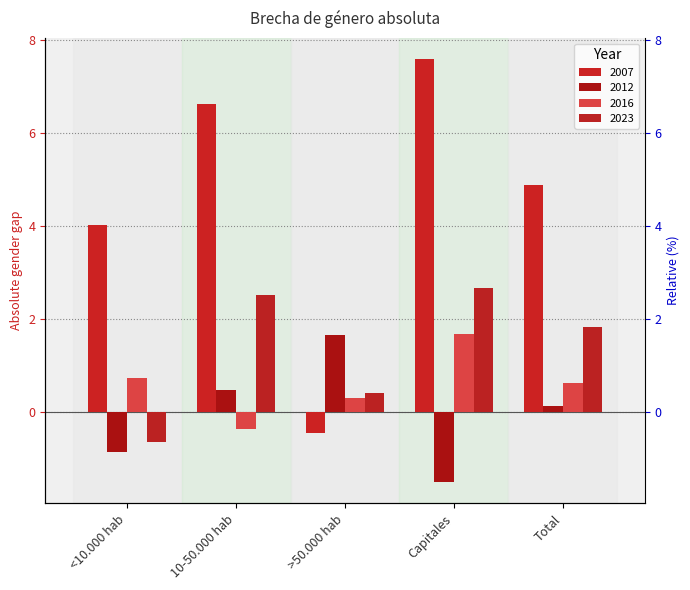

Is it true that 2007 equals 1.2 at Total?

False